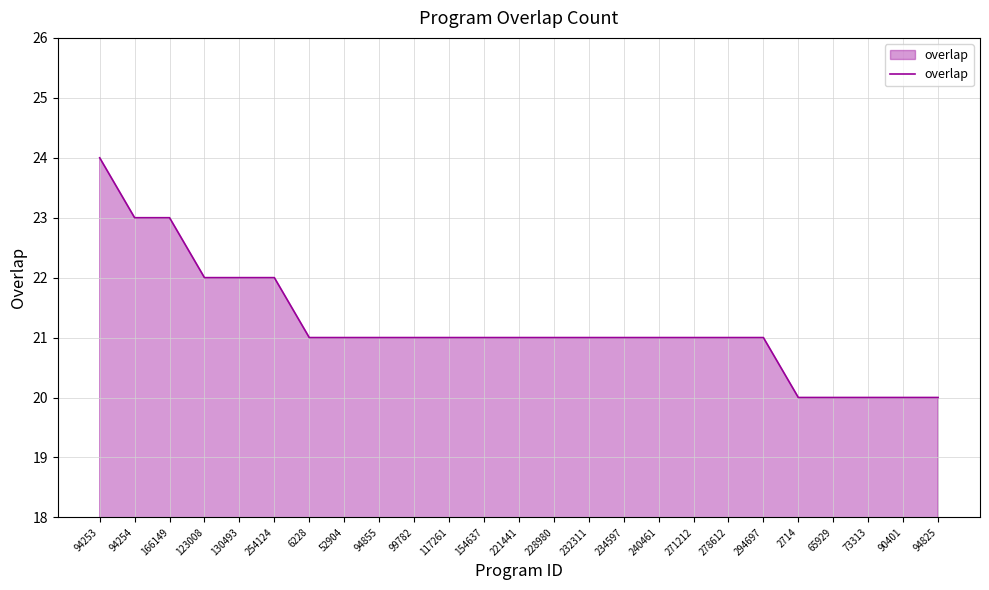

Which category has the highest value across all series?

94253